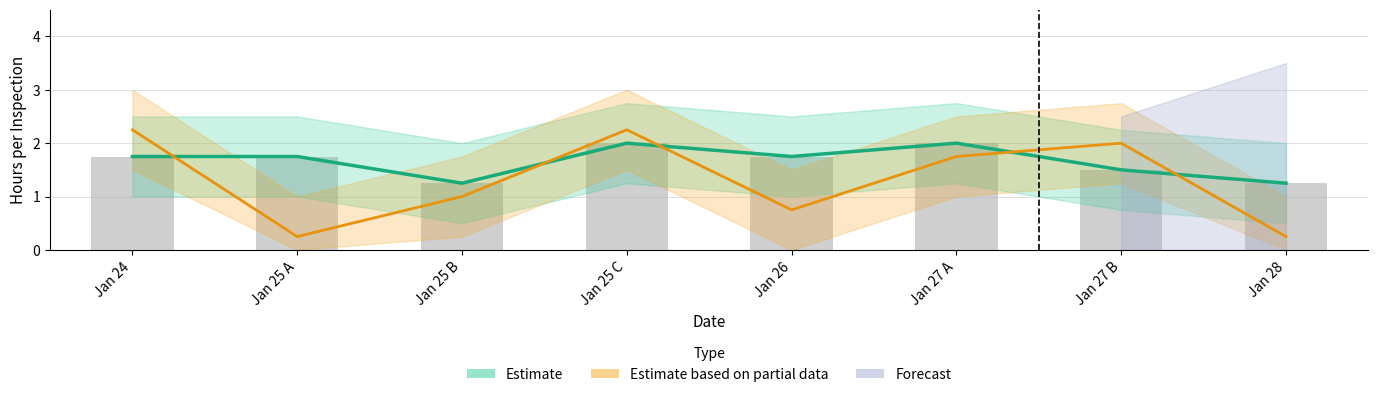

Is it true that Late Hours equals 0.8 at Jan 26?

True